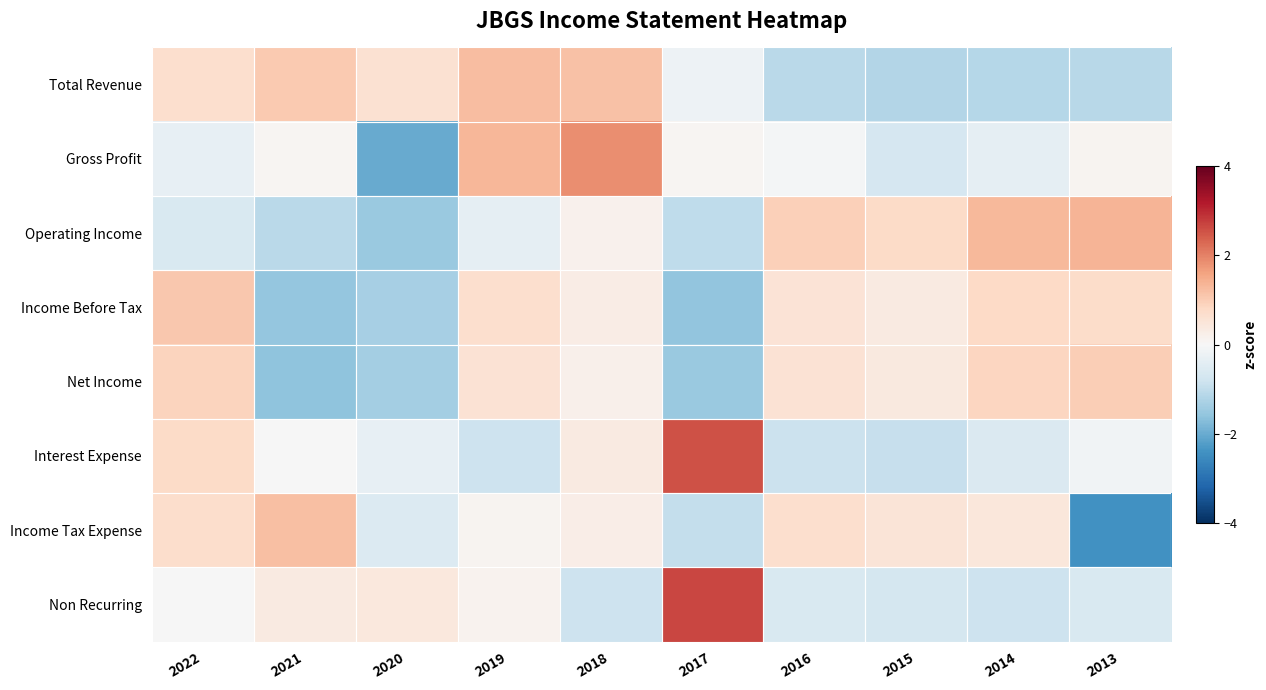

At which category is the sum across all series the highest?

2018